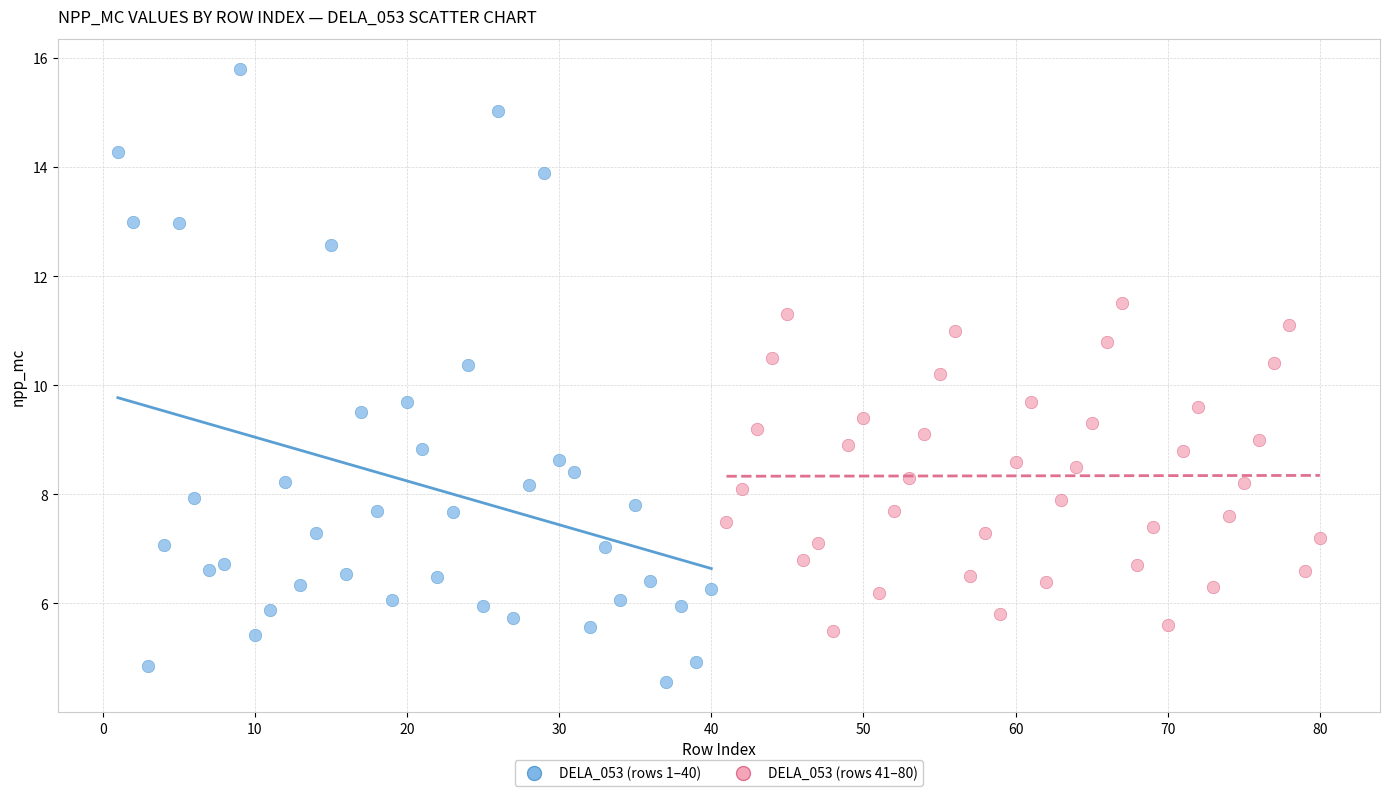

Which series reaches the maximum Y coordinate?

DELA_053 (rows 1–40)